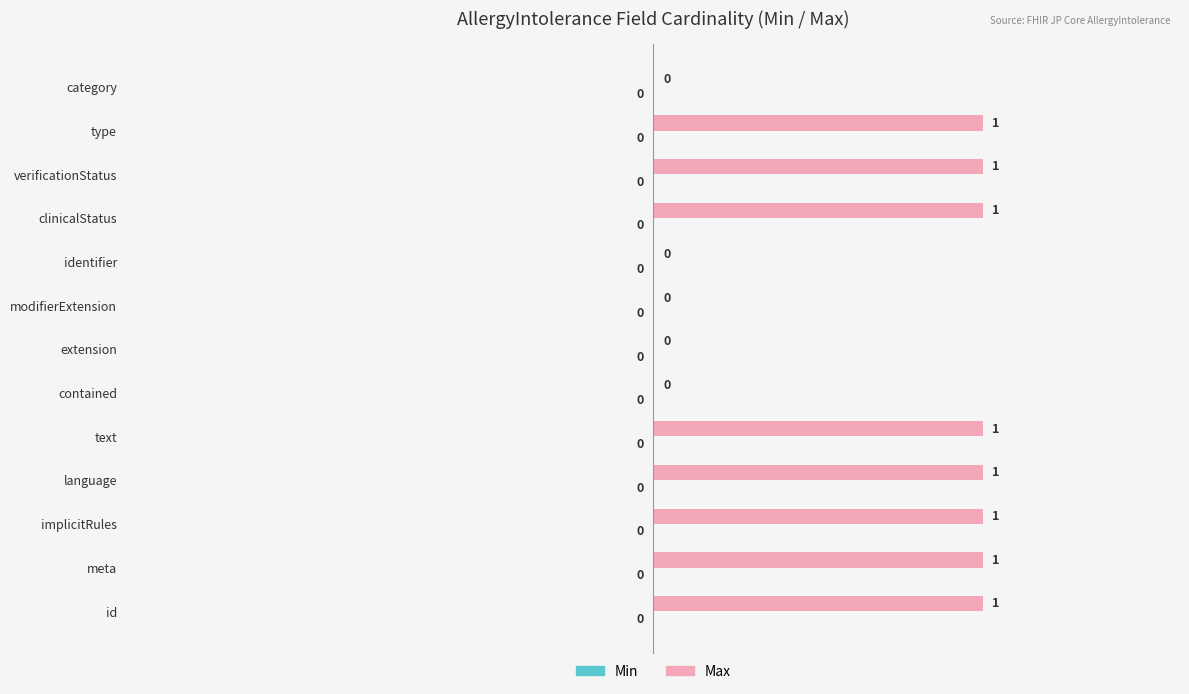

Is it true that the value at contained is 0?

True